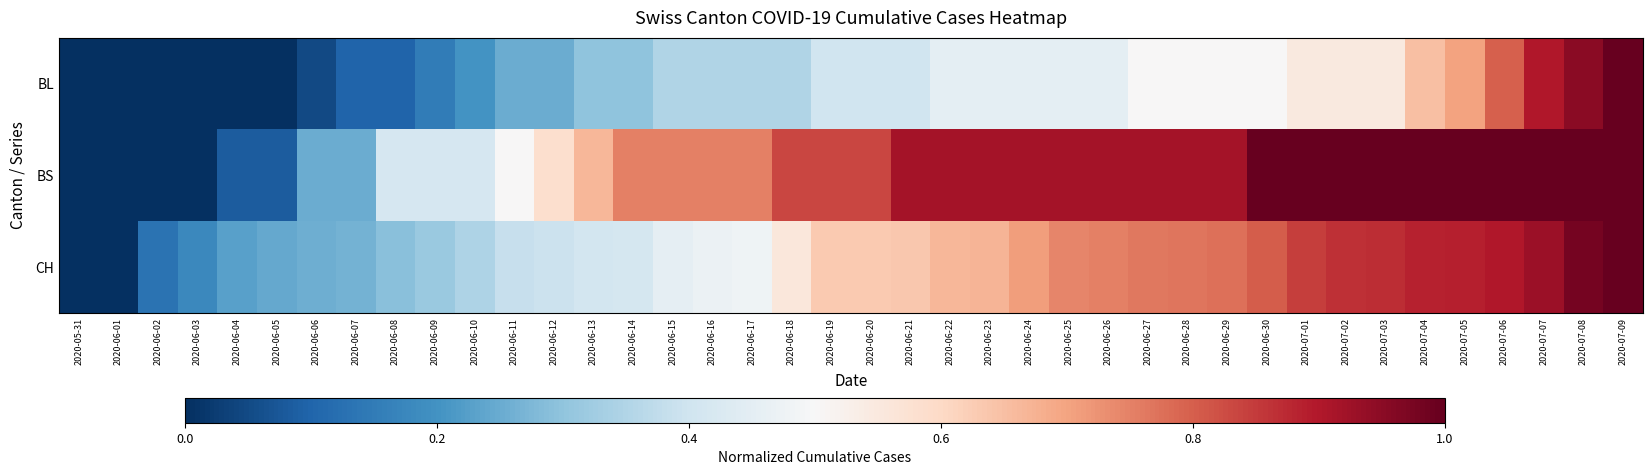

Which series has the largest total across all categories?

BS